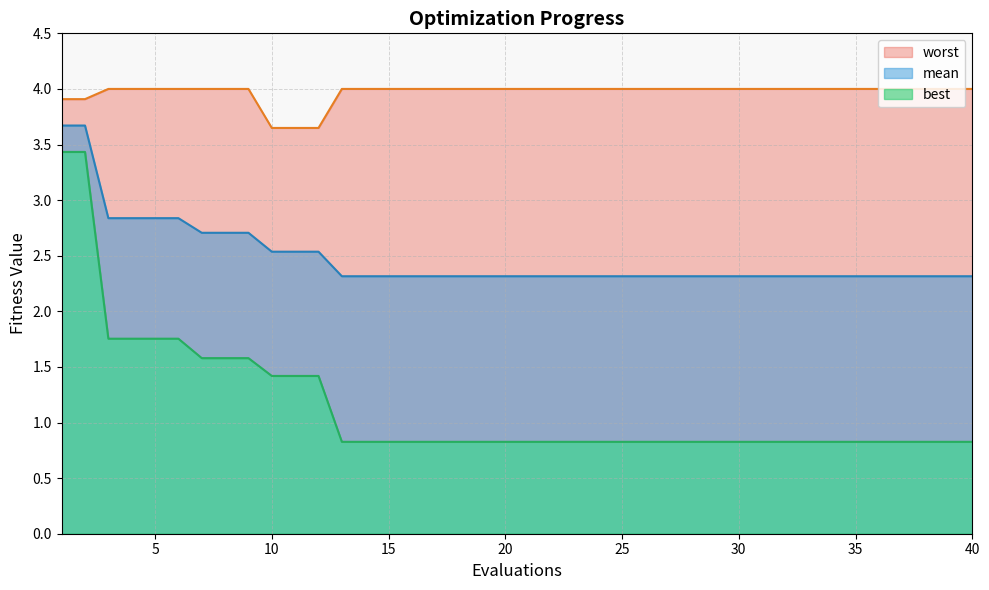

The best series shows 0.3 at 24. True or false?

False